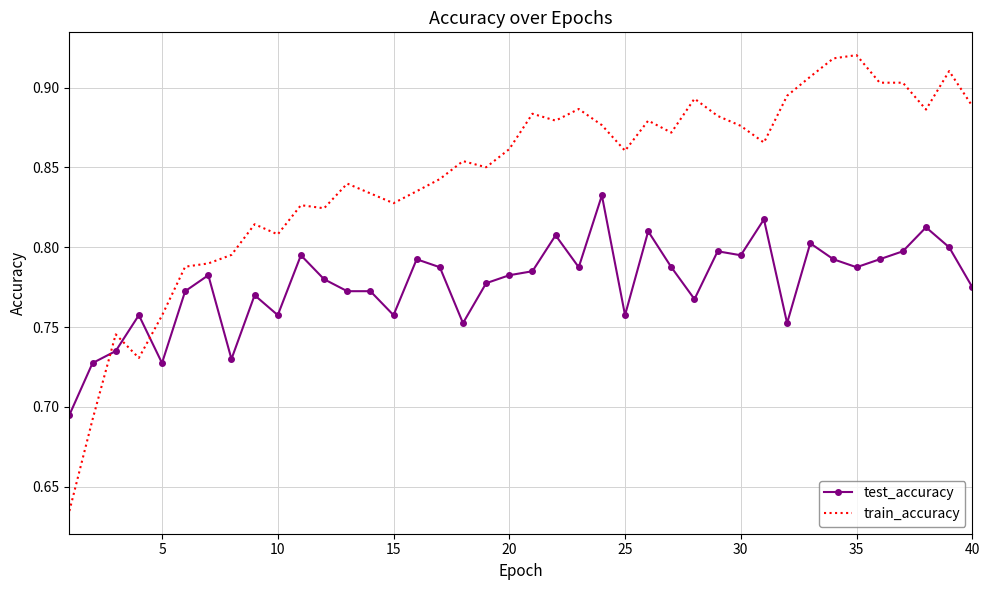

True or false: test_accuracy has more than 1 points higher than both neighbors.

True